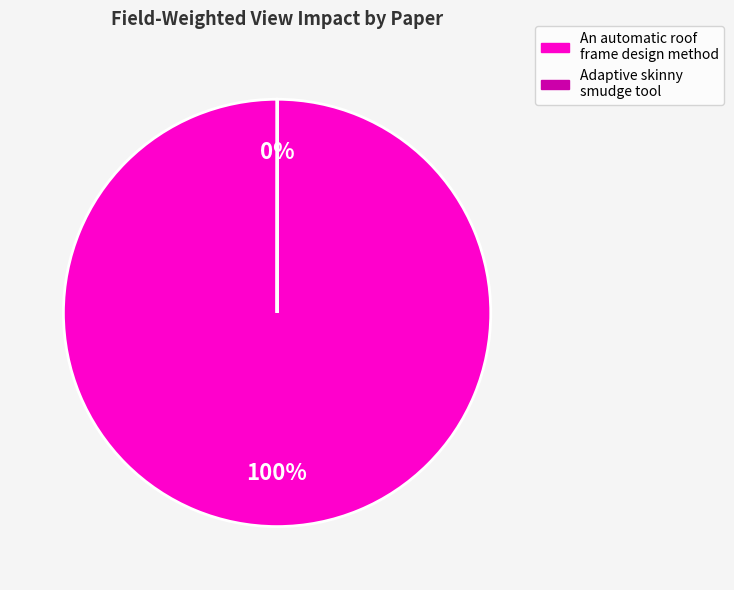

Is it true that An automatic roof frame design method is 92% of the pie?

False